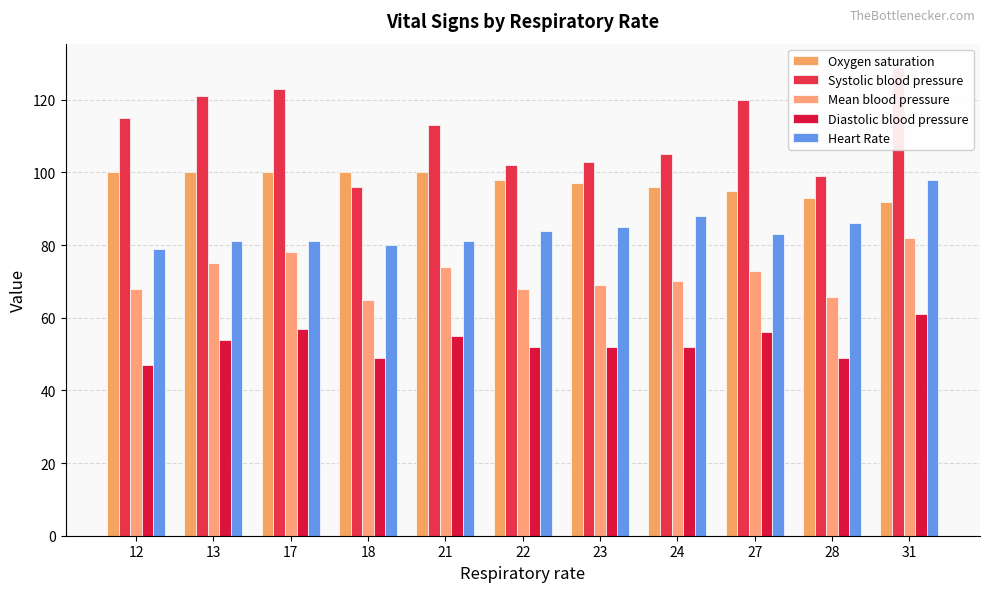

What is the sum of all Heart Rate values?

926.0